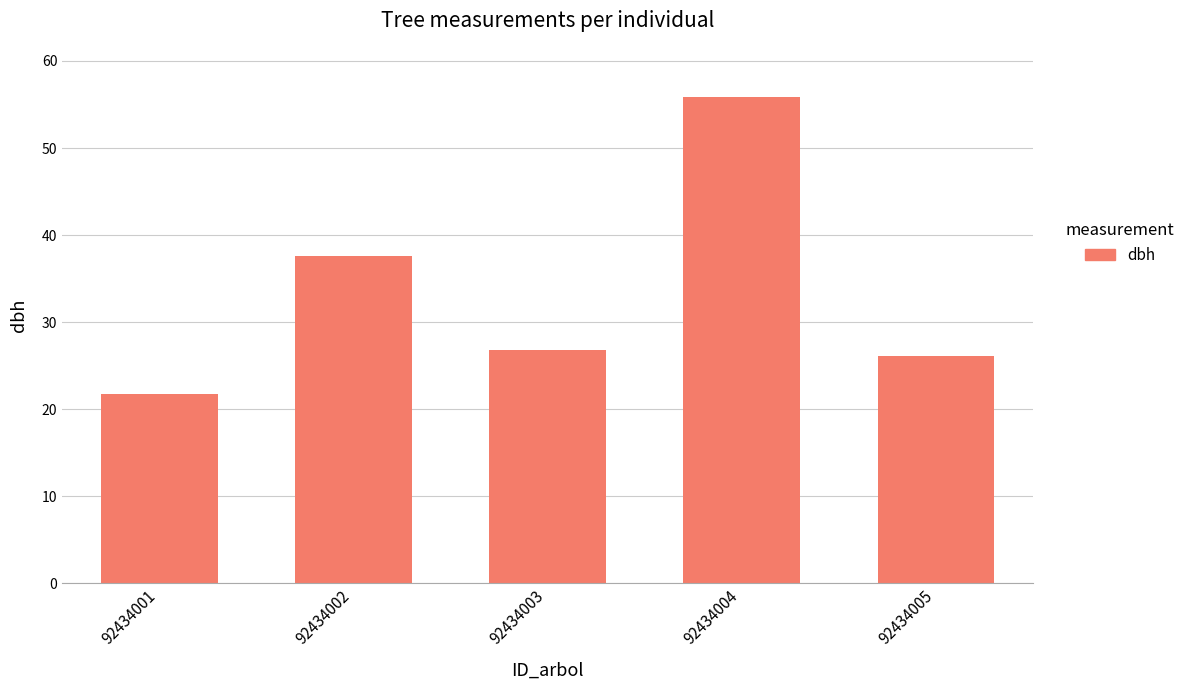

The value at 92434002 is 12.3. True or false?

False